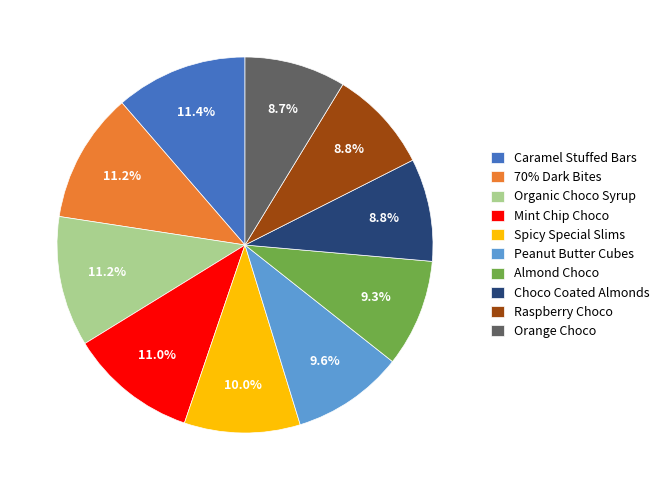

Is Spicy Special Slims the majority of the pie?

No